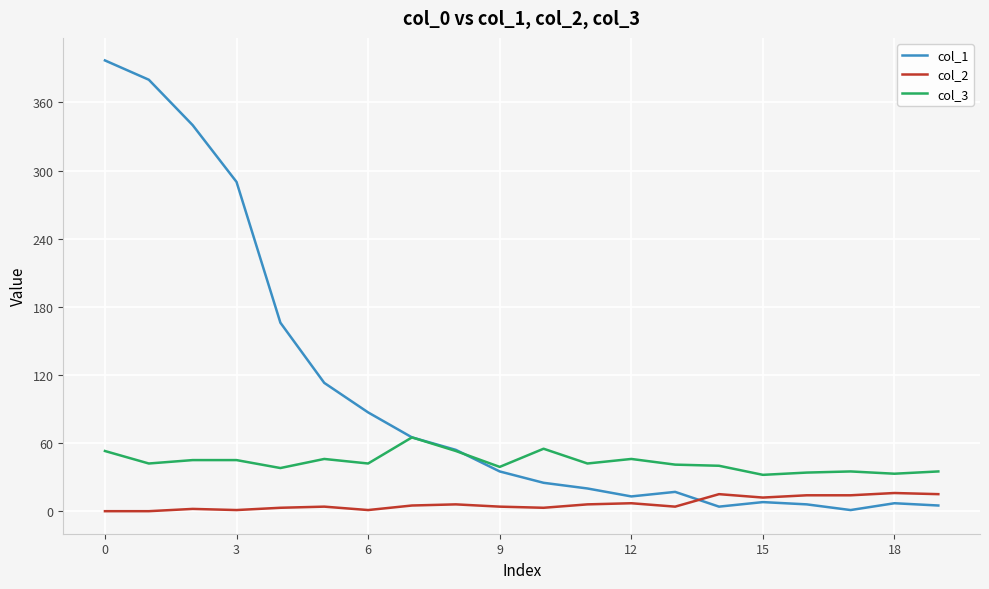

Which series has the largest total across all categories?

col_1